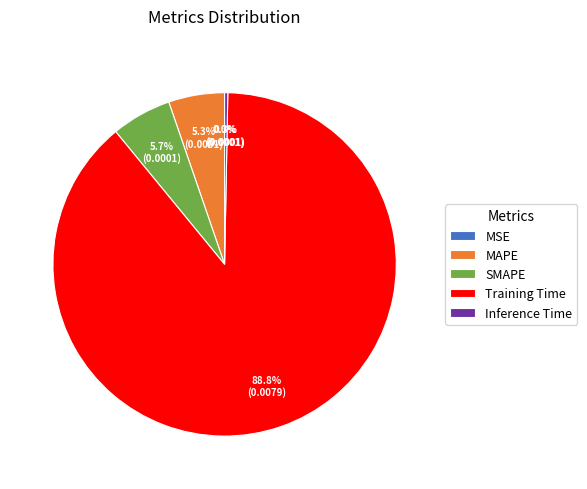

Which slice is the largest?

Training Time